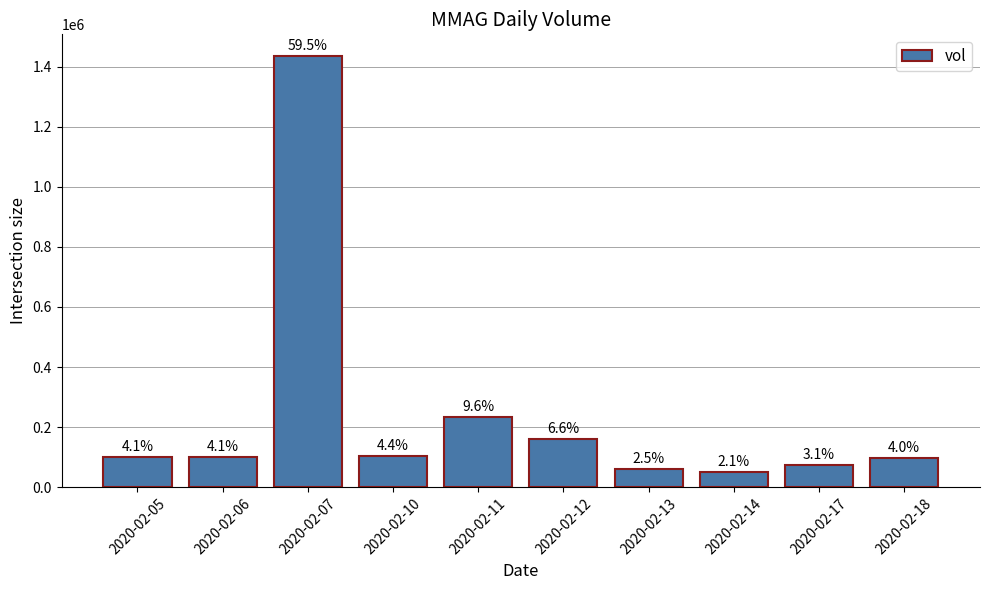

Are the bars horizontal?

No